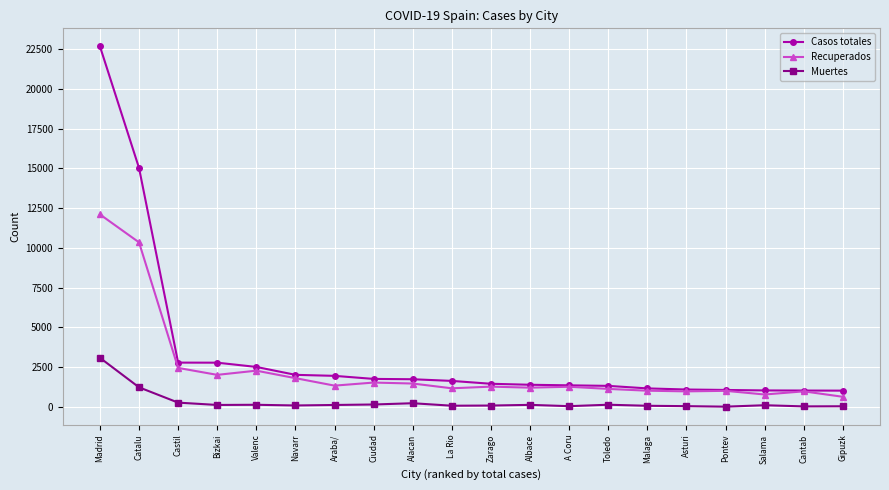

What is the label of the 6th point from the left?

Navarr